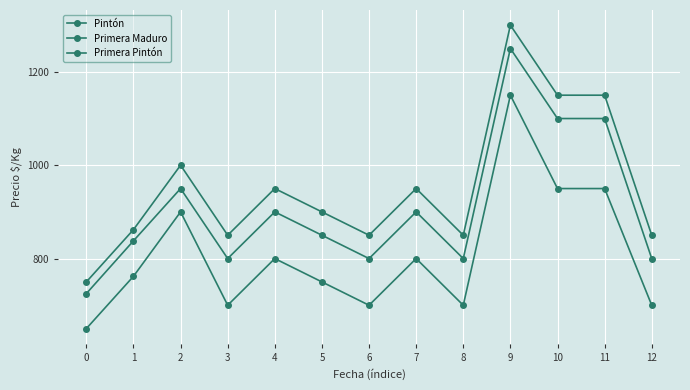

Rank the series by their average value, from highest to lowest.

Primera Pintón, Primera Maduro, Pintón